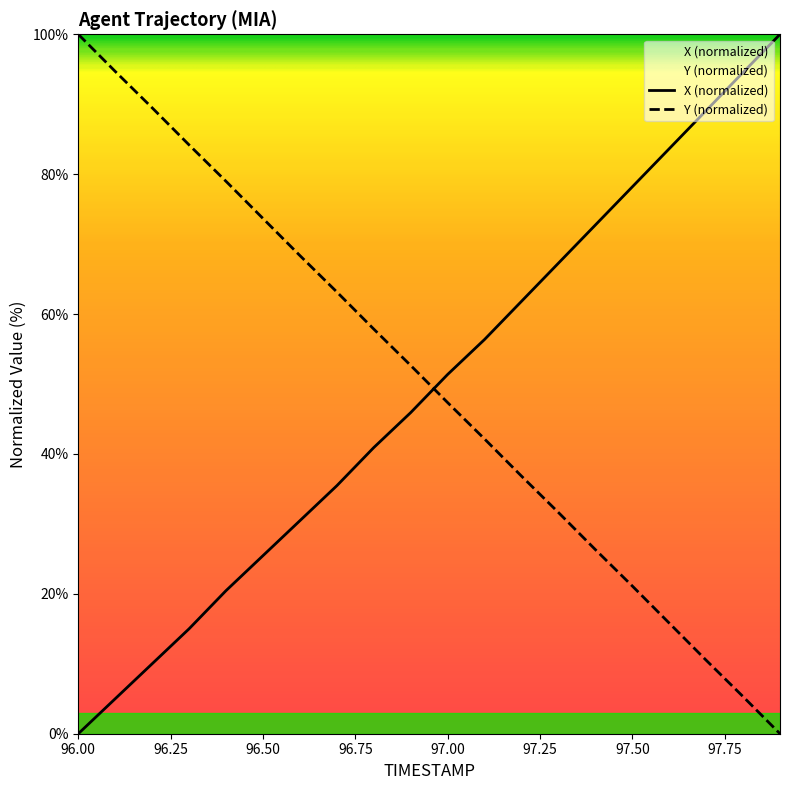

What are all the series names shown in the legend?

X, Y